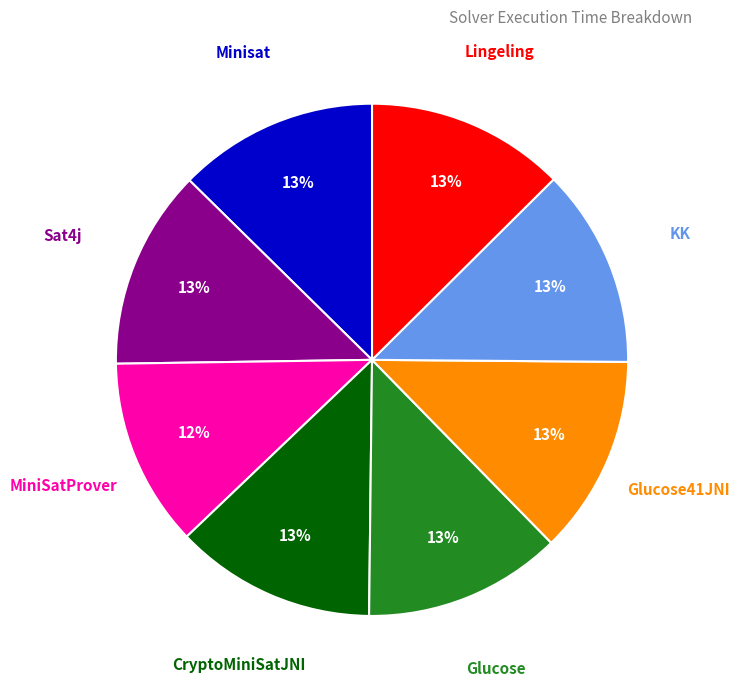

Between MiniSatProver and Lingeling, which is larger?

Lingeling